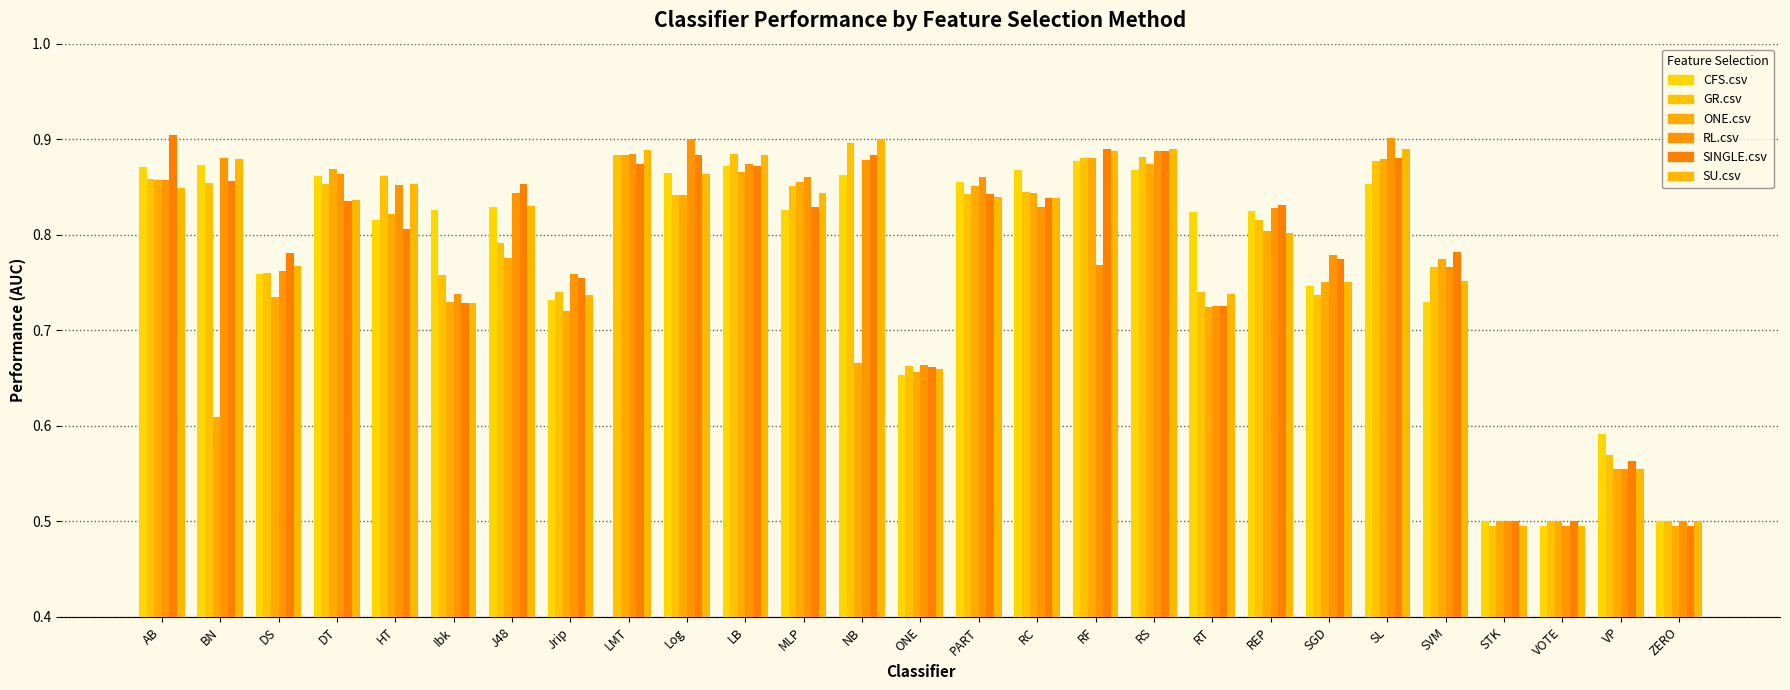

True or false: ONE.csv has a value of 0.3 at PART.

False